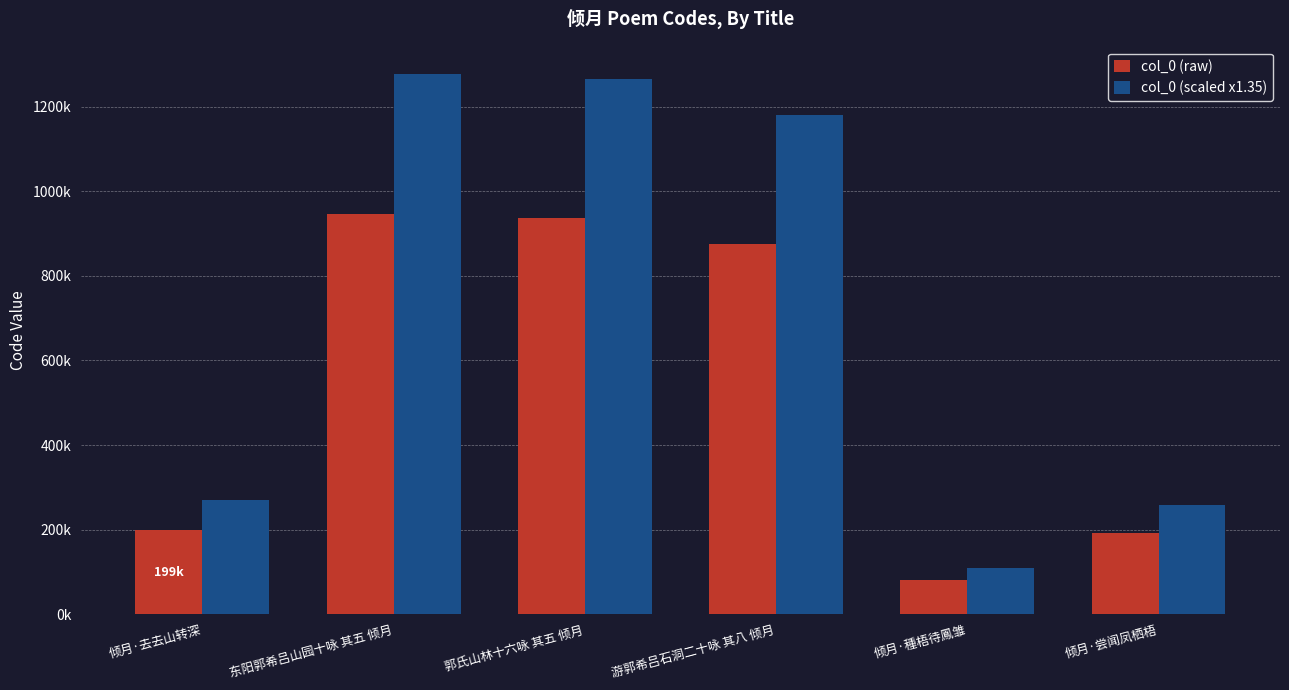

What are all the series names shown in the legend?

col_0 (raw), col_0 (scaled x1.35)